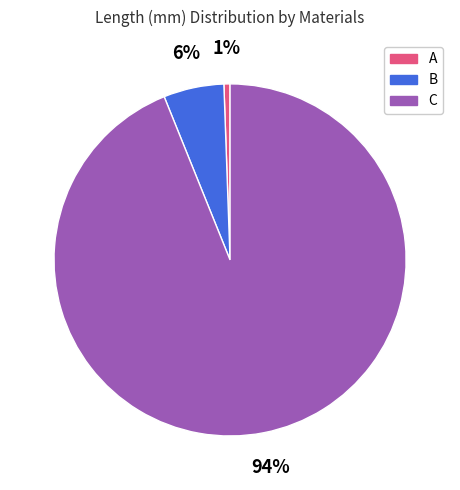

Which slice is the largest?

C